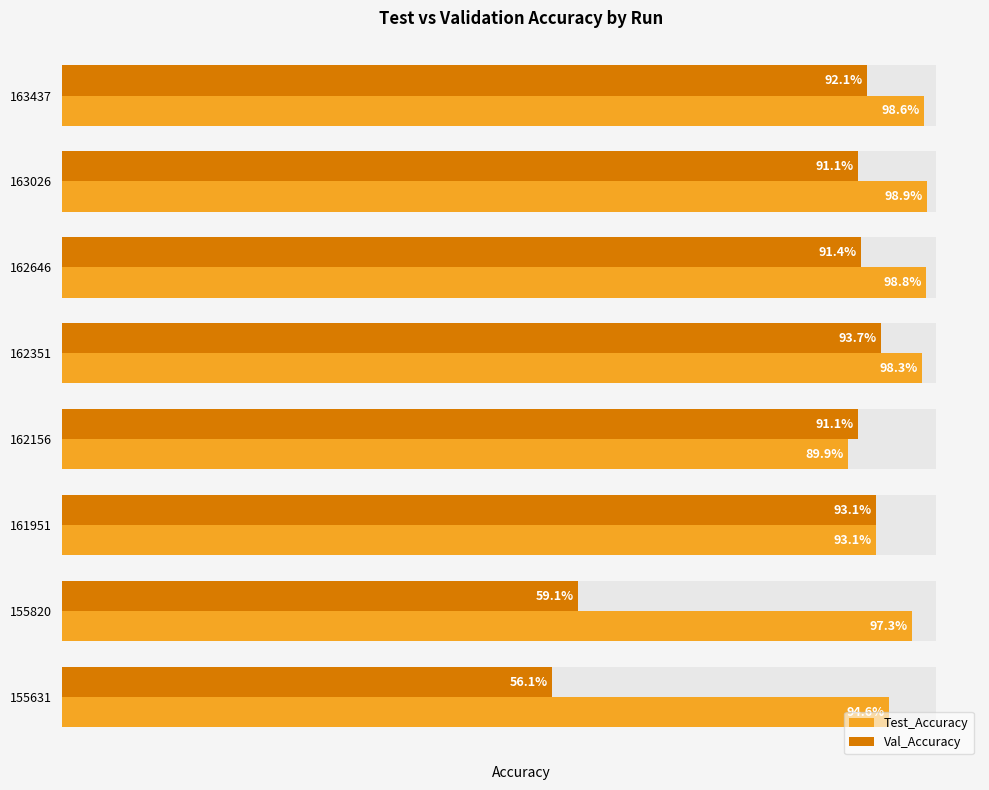

At 155631, list the series in order from largest to smallest.

Test_Accuracy, Val_Accuracy